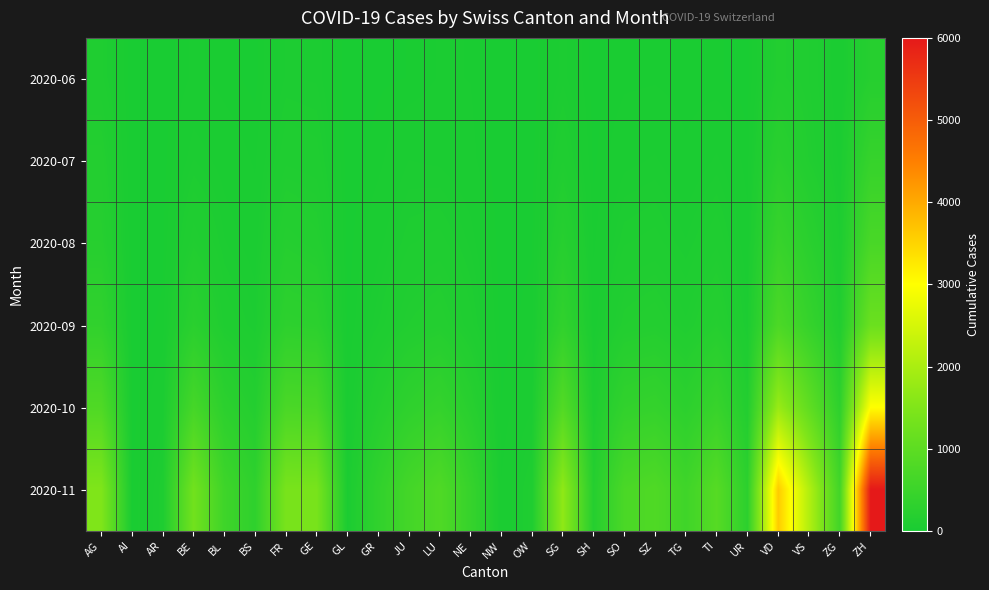

Reading left to right, what are all the values shown in this chart?

2020-06: AG=88	AI=0	AR=2	BE=27	BL=17	BS=7	FR=61	GE=56	GL=1	GR=9	JU=12	LU=25	NE=23	NW=0	OW=1	SG=54	SH=5	SO=19	SZ=21	TG=15	TI=14	UR=4	VD=137	VS=105	ZG=23	ZH=189
2020-07: AG=153	AI=0	AR=5	BE=59	BL=38	BS=21	FR=100	GE=92	GL=3	GR=18	JU=47	LU=43	NE=29	NW=1	OW=5	SG=104	SH=8	SO=41	SZ=49	TG=27	TI=50	UR=16	VD=250	VS=128	ZG=41	ZH=424
2020-08: AG=200	AI=1	AR=8	BE=120	BL=60	BS=35	FR=180	GE=150	GL=5	GR=40	JU=80	LU=90	NE=55	NW=3	OW=10	SG=200	SH=20	SO=80	SZ=90	TG=60	TI=100	UR=30	VD=450	VS=250	ZG=70	ZH=700
2020-09: AG=350	AI=2	AR=15	BE=250	BL=100	BS=60	FR=300	GE=280	GL=8	GR=70	JU=130	LU=160	NE=90	NW=5	OW=18	SG=350	SH=35	SO=140	SZ=160	TG=110	TI=180	UR=55	VD=750	VS=420	ZG=120	ZH=1200
2020-10: AG=800	AI=5	AR=40	BE=650	BL=280	BS=160	FR=720	GE=700	GL=20	GR=180	JU=320	LU=400	NE=220	NW=12	OW=45	SG=850	SH=90	SO=360	SZ=400	TG=280	TI=450	UR=140	VD=1800	VS=1050	ZG=300	ZH=3000
2020-11: AG=1500	AI=10	AR=80	BE=1300	BL=550	BS=320	FR=1400	GE=1400	GL=40	GR=350	JU=630	LU=800	NE=430	NW=25	OW=90	SG=1700	SH=180	SO=720	SZ=800	TG=560	TI=900	UR=280	VD=3600	VS=2100	ZG=600	ZH=6000